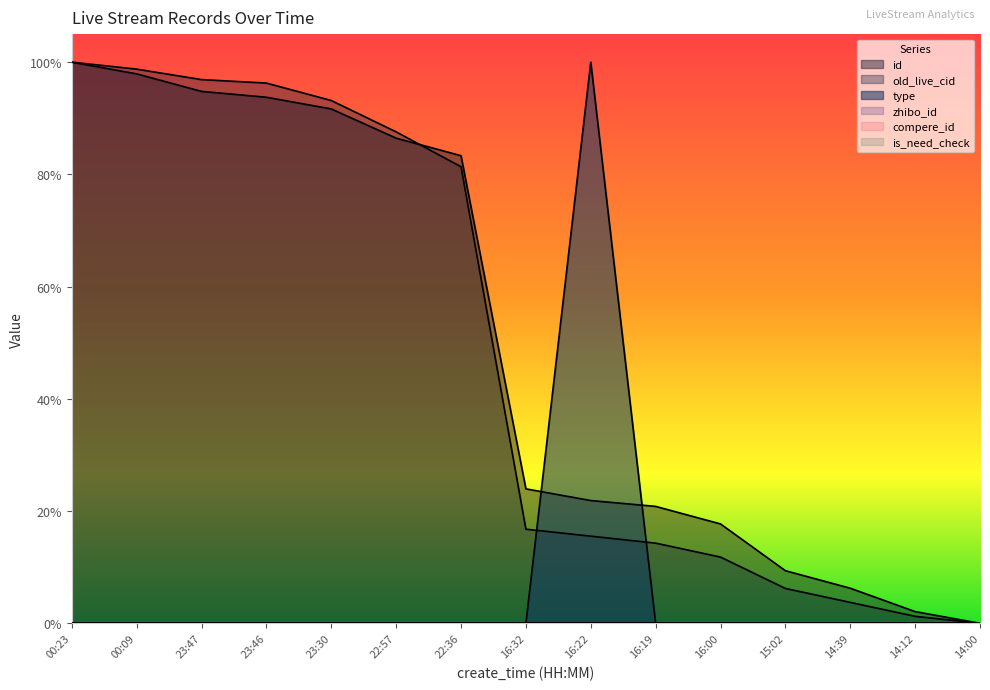

Rank the series by their maximum value, from lowest to highest.

id, old_live_cid, type